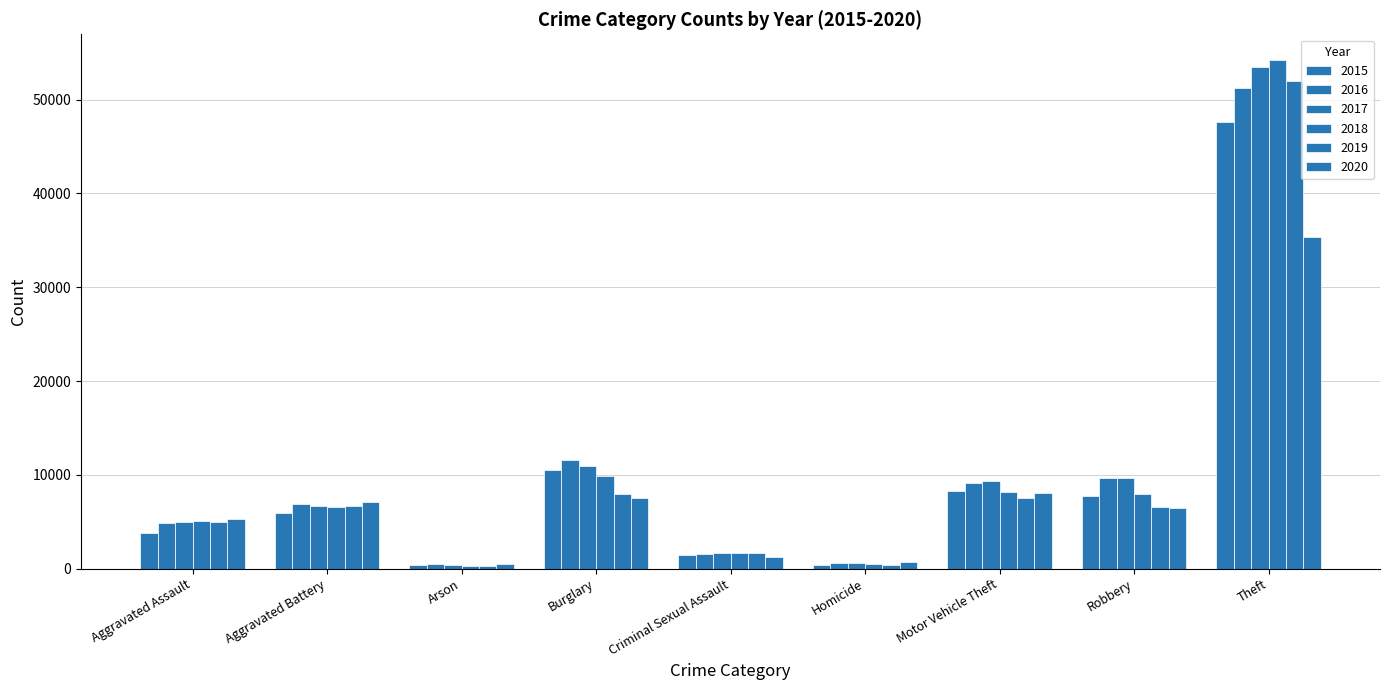

What is the value of the 2017 bar at the 7th from the left?

9336